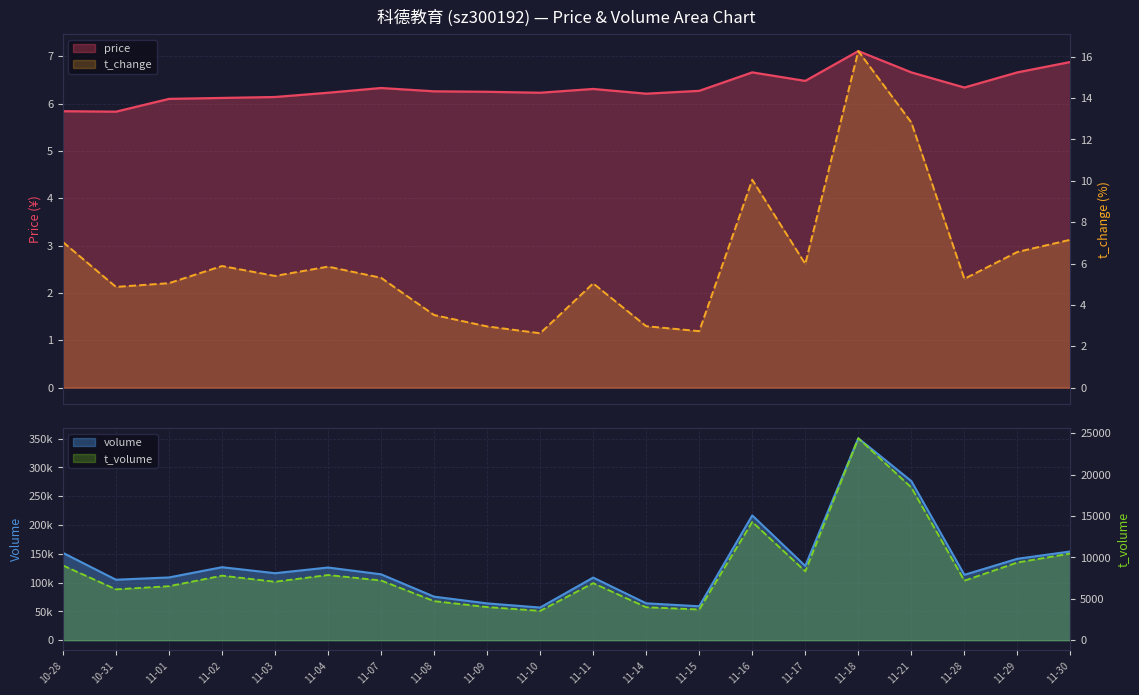

Which category has the highest value in the price series?

11-18